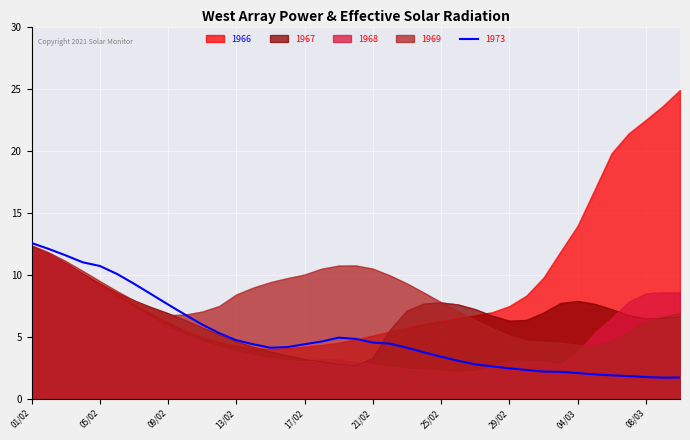

Which series has the largest total across all categories?

1966